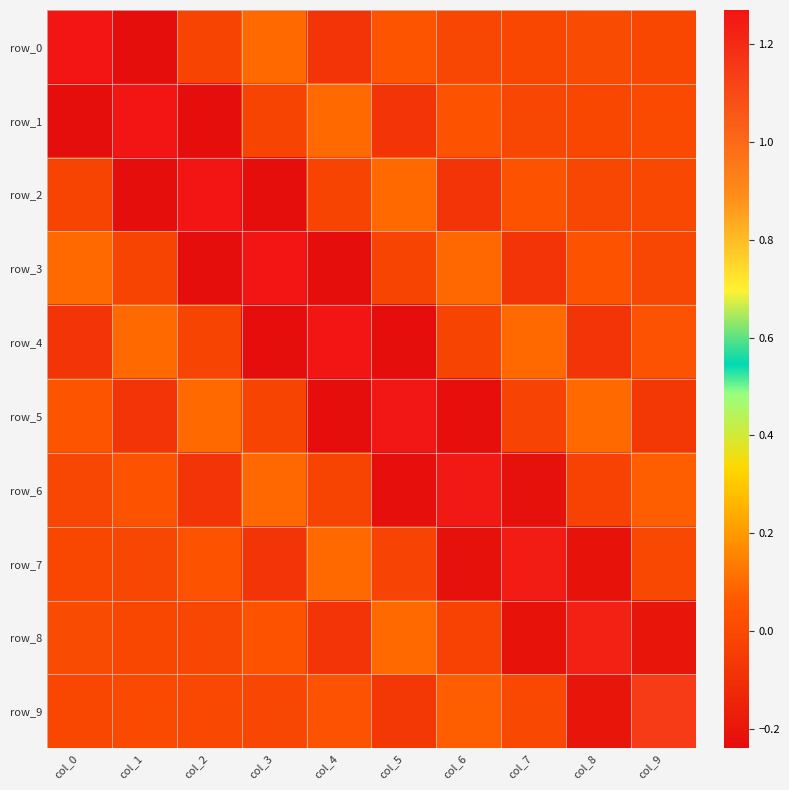

List the series in order of their peak value, lowest first.

row_9, row_8, row_7, row_6, row_5, row_4, row_3, row_2, row_1, row_0